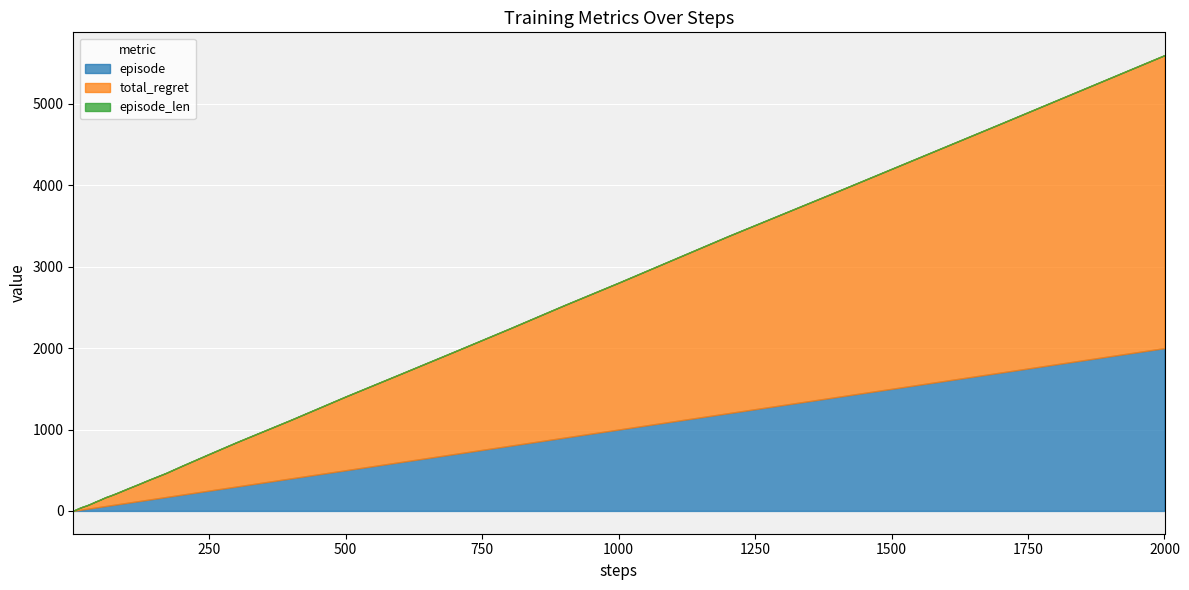

Reading left to right, list all the values displayed in this chart.

episode: 1	2	3	4	5	6	7	8	9	10	12	14	17	20	25	30	40	50	60	70	80	90	100	120	140	170	200	250	300	400	500	600	700	800	900	1000	1200	1400	1700	2000
total_regret: 2	4	6	8	10	12	14	16	18	20	24	26	32	36	42	50	70	88	108	122	138	156	174	208	244	294	354	450	544	720	906	1082	1260	1440	1626	1804	2174	2524	3058	3598
episode_len: 1	1	1	1	1	1	1	1	1	1	1	1	1	1	1	1	1	1	1	1	1	1	1	1	1	1	1	1	1	1	1	1	1	1	1	1	1	1	1	1